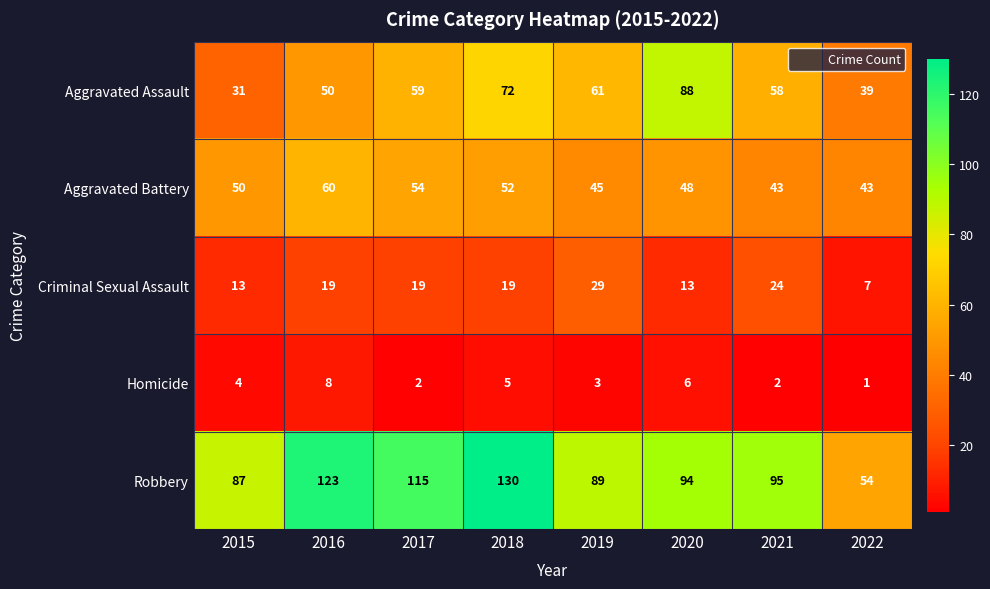

Is it true that Criminal Sexual Assault equals 19 at 2018?

True